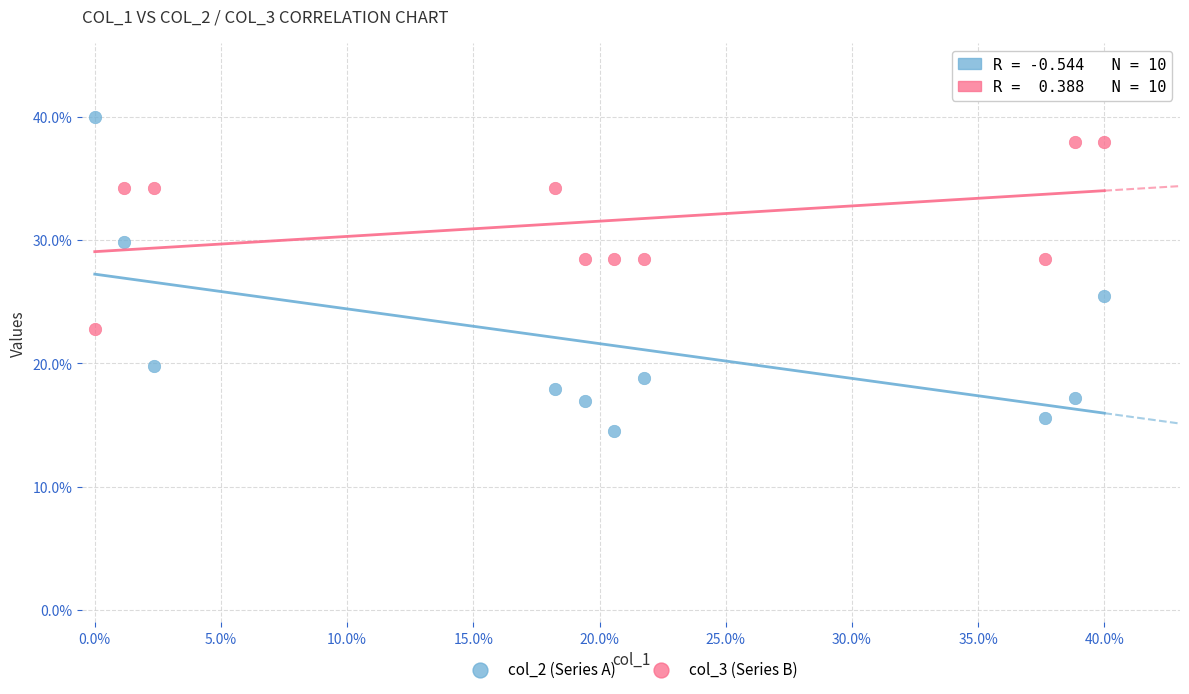

Which series reaches the maximum Y coordinate?

col_2 (Series A)